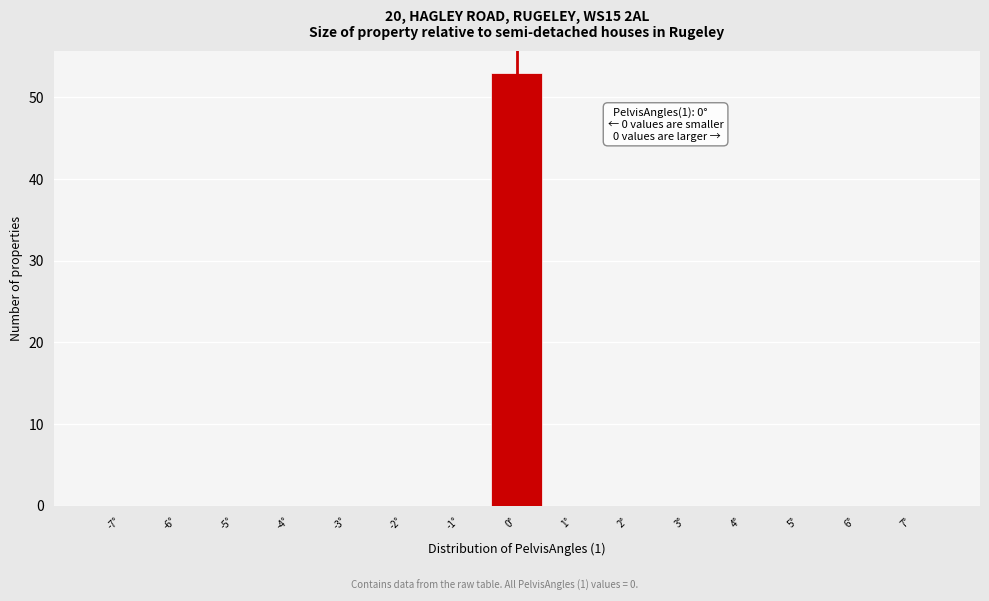

Reading left to right, transcribe all the data shown in this chart.

-7°=0	-6°=0	-5°=0	-4°=0	-3°=0	-2°=0	-1°=0	0°=53	1°=0	2°=0	3°=0	4°=0	5°=0	6°=0	7°=0